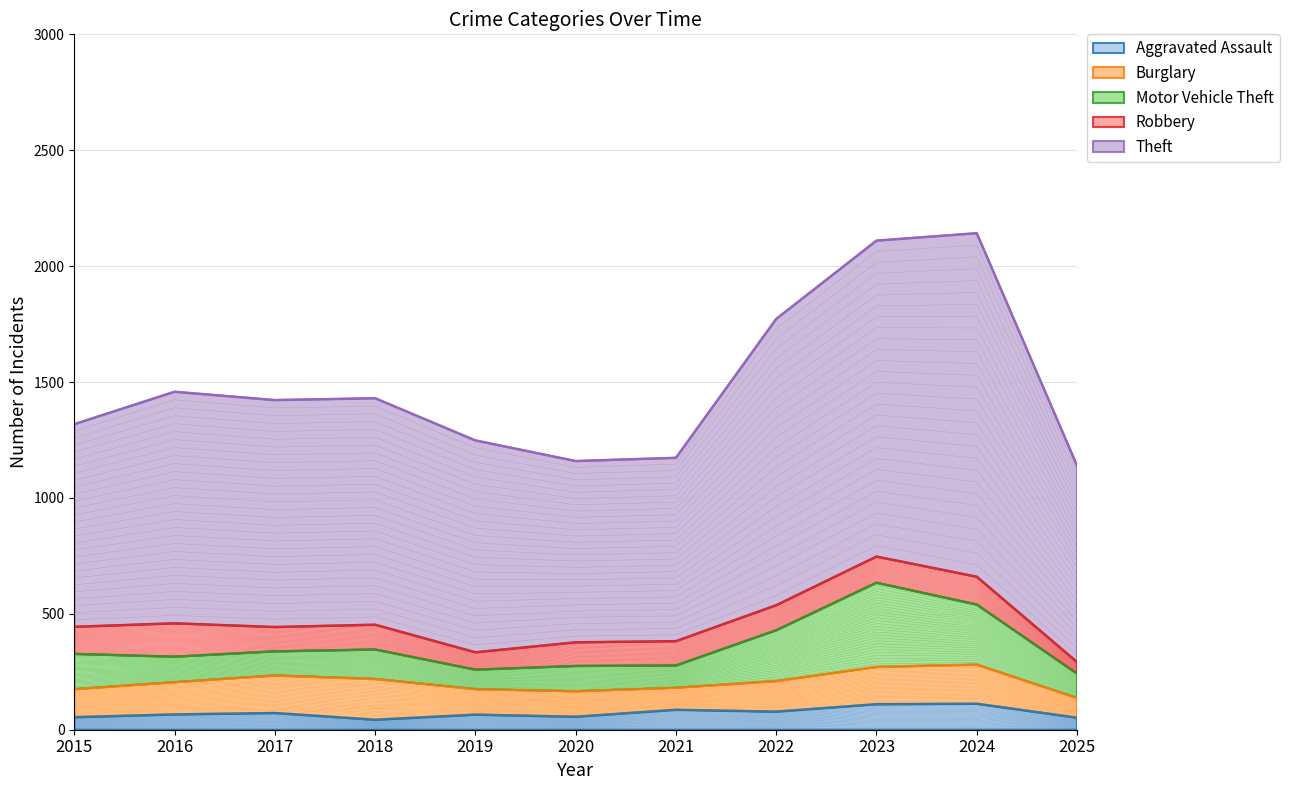

True or false: Motor Vehicle Theft has a value of 167 at 2018.

False